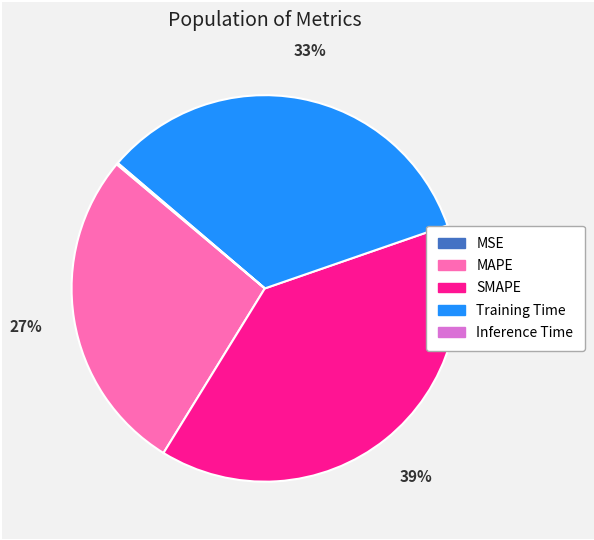

The MAPE slice represents 27% of the pie. True or false?

True